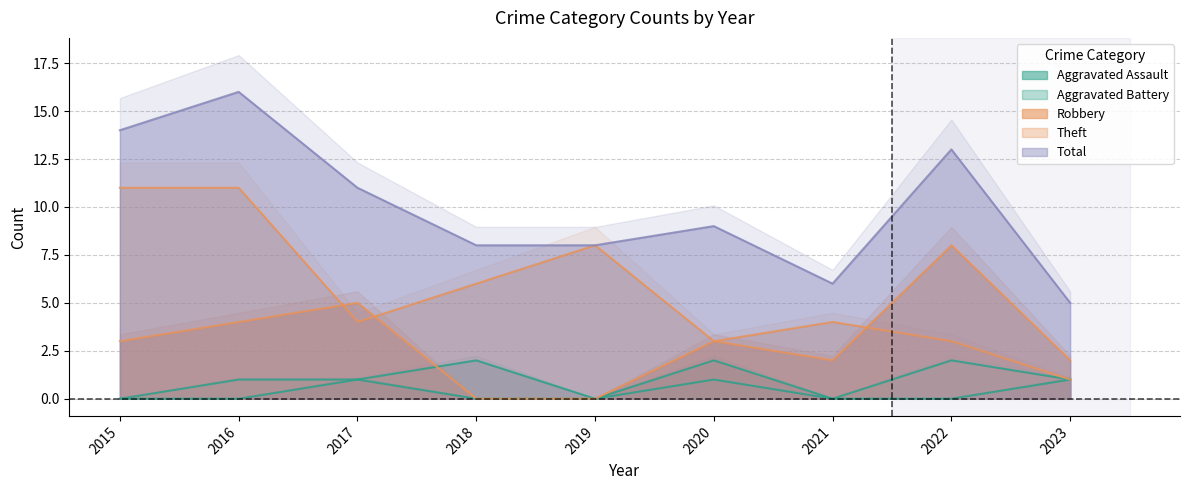

At how many categories does at least one series exceed 2?

9